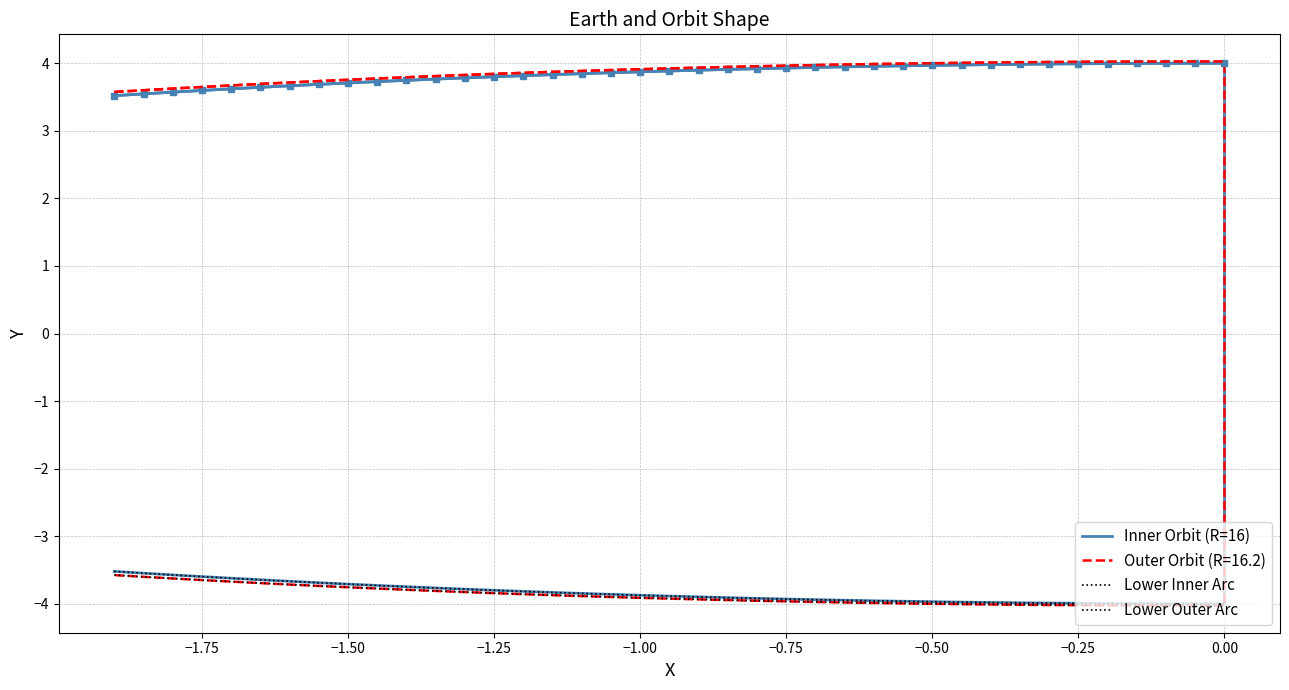

Does the chart have visible grid lines?

Yes